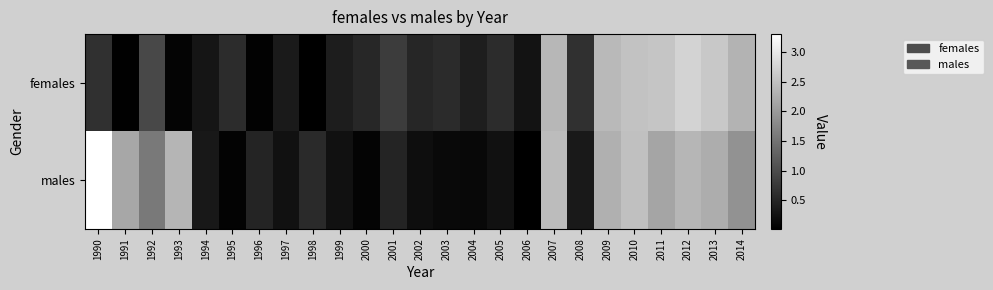

What is the spread (max minus min) of values at 1996?

0.4